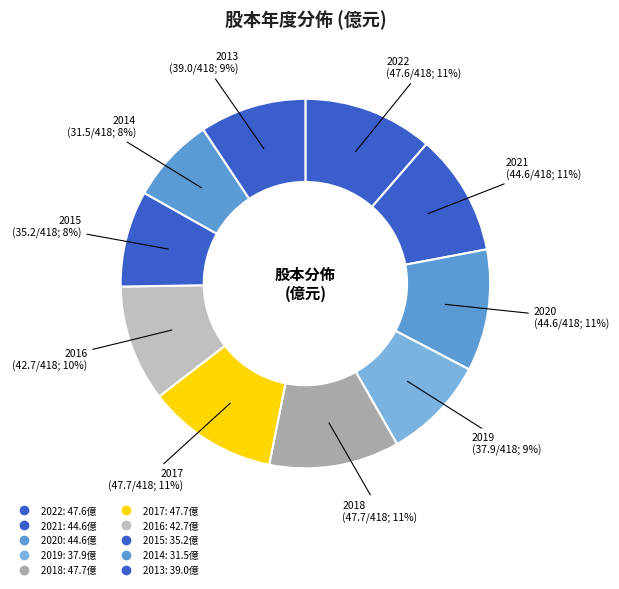

What is the largest slice in the pie chart?

2018